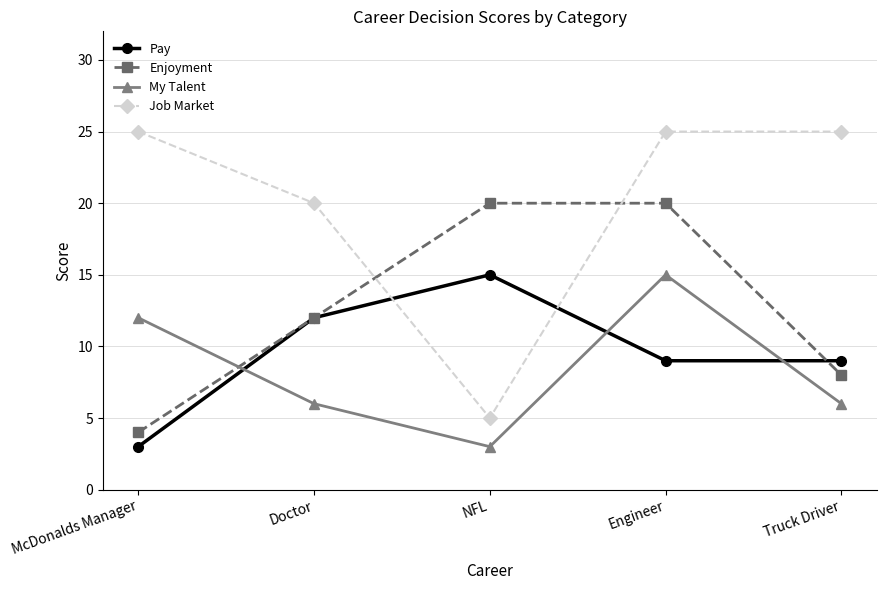

How many distinct data groups are displayed?

4